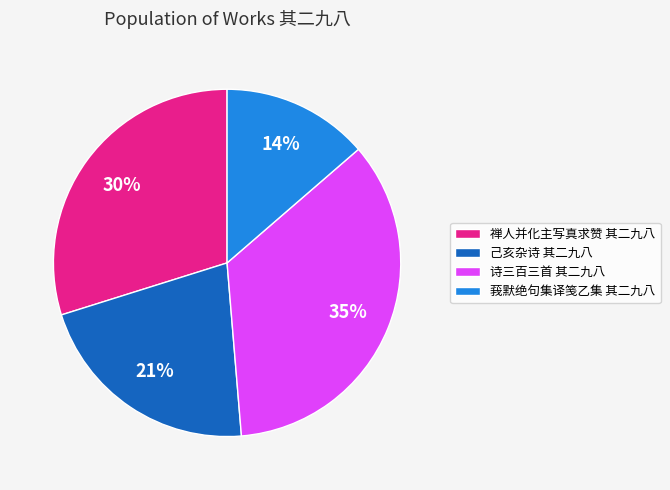

Is the sum of 己亥杂诗 其二九八 and 莪默绝句集译笺乙集 其二九八 greater than half?

No